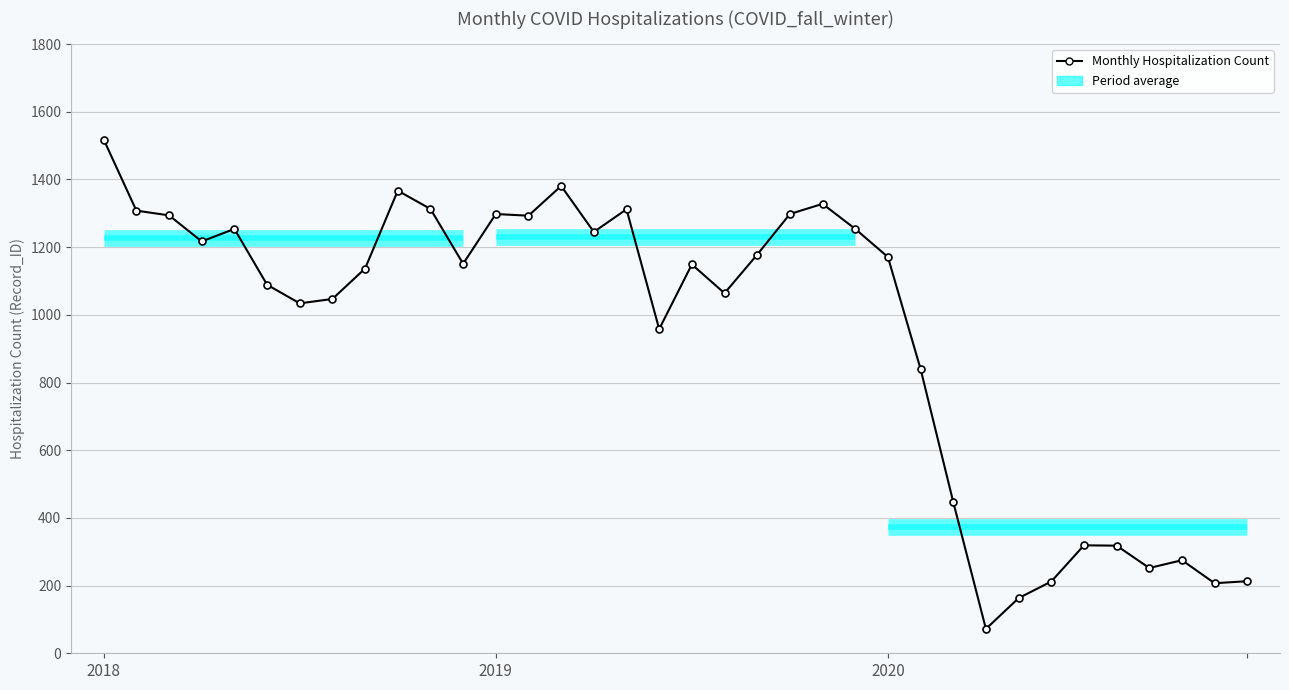

At which label is the value closest to 795?

25